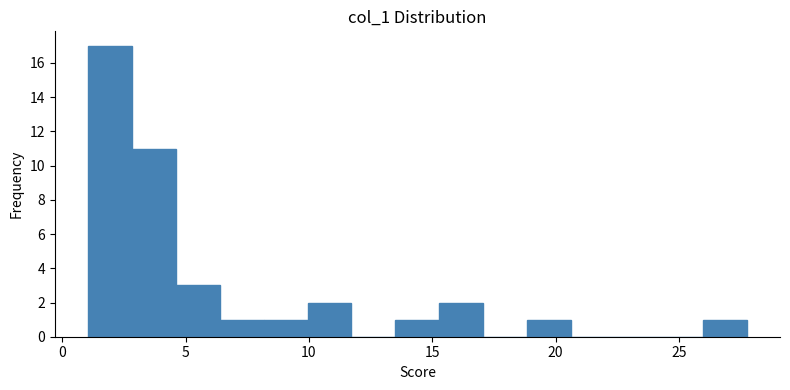

Around what value on the x-axis is the tallest bar? Give the approximate position of its centre, as read against the axis.

2.0